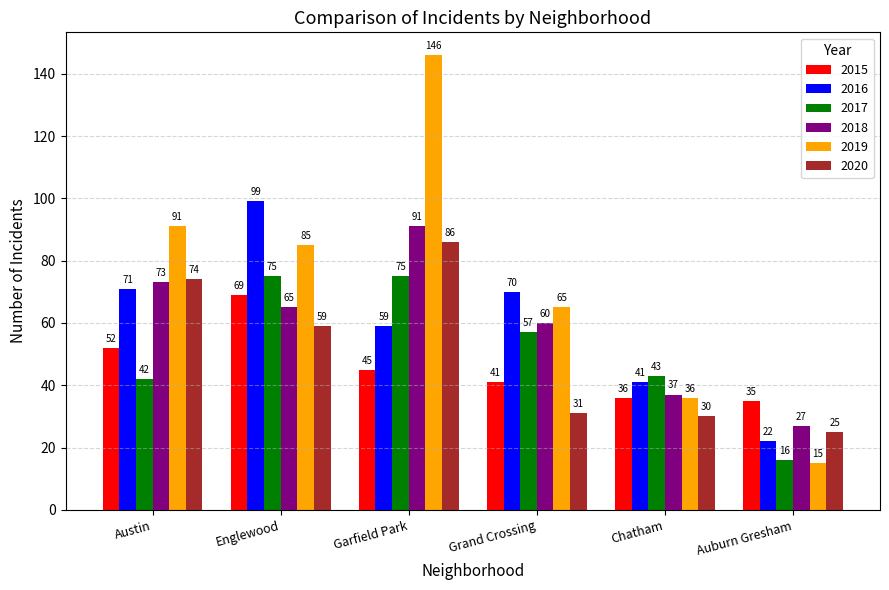

Which series changed the most between Austin and Garfield Park?

2019